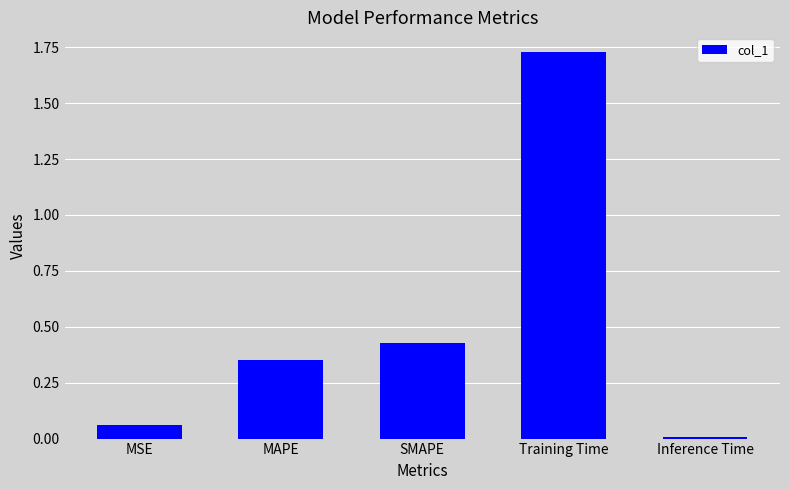

What is the change in value from SMAPE to Training Time?

+1.3